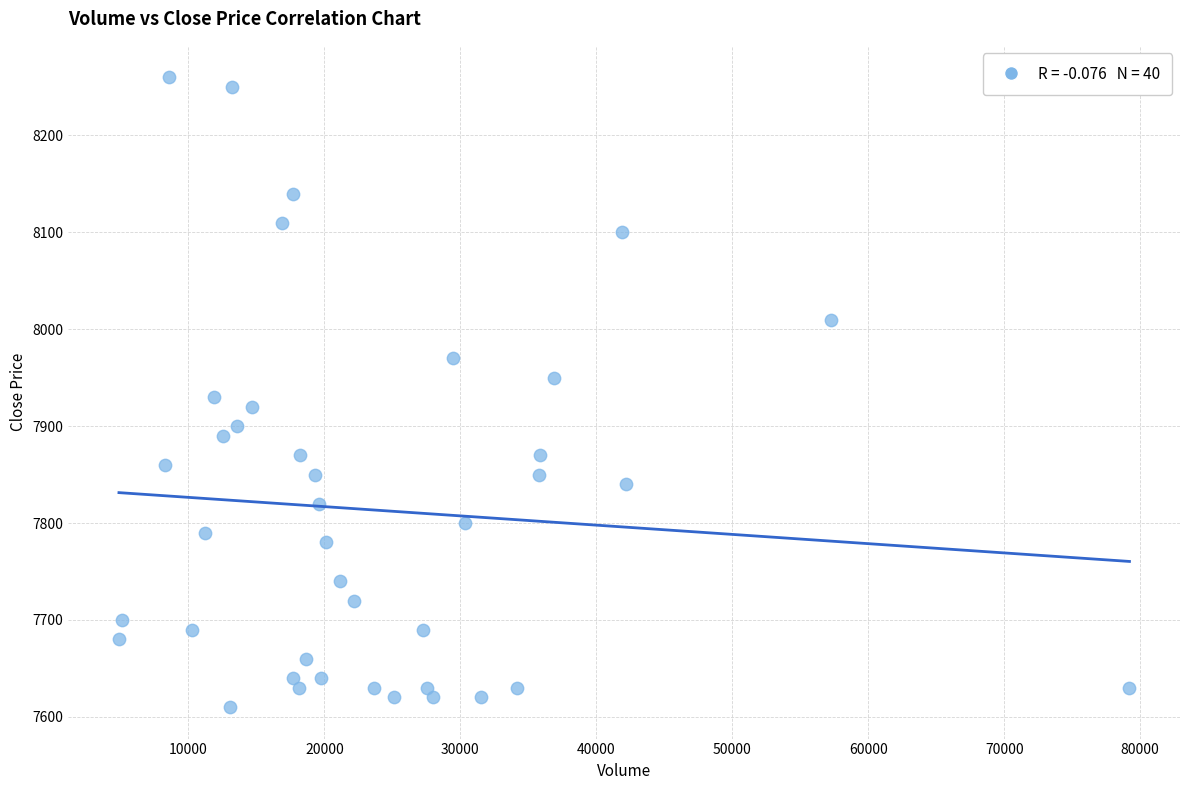

What is the range of X values (max minus min)?

74324